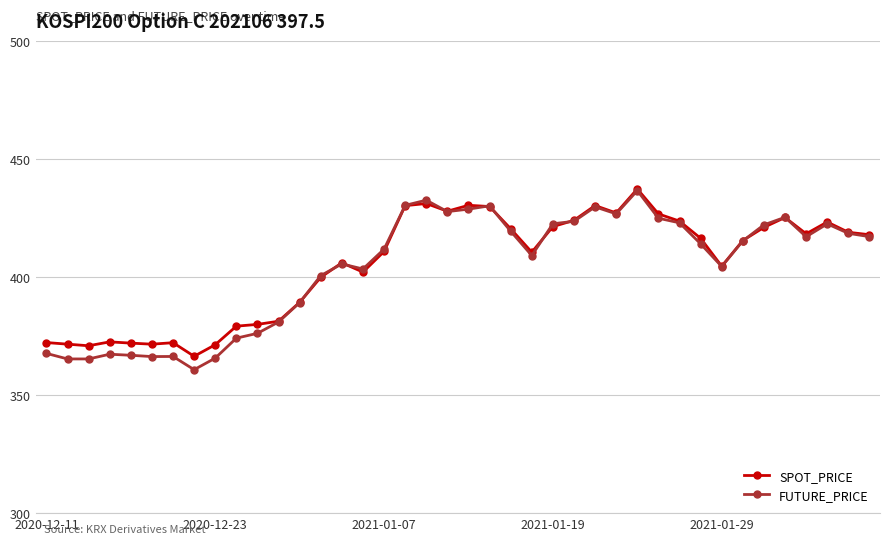

List the series in order of their overall mean, highest first.

SPOT_PRICE, FUTURE_PRICE